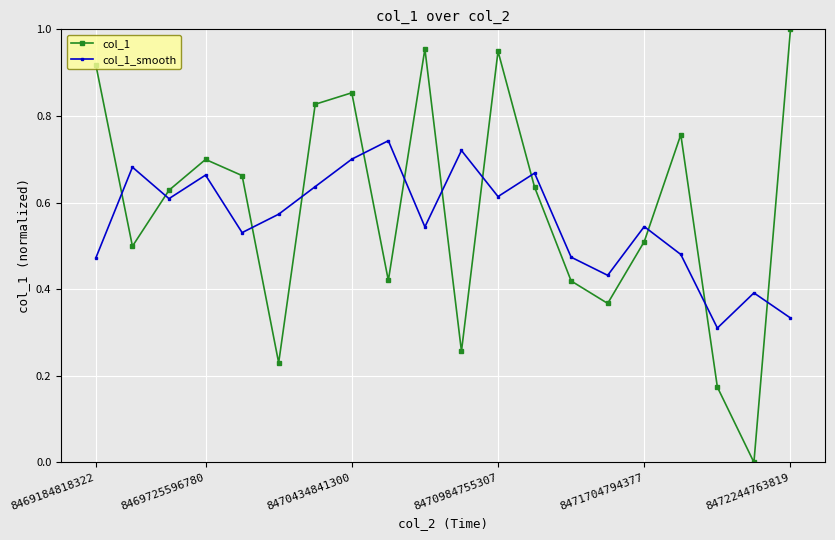

List the series in order of their peak value, highest first.

col_1, col_1_smooth